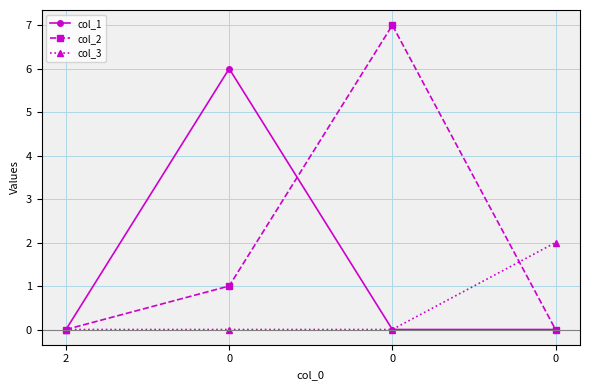

What are all the series names shown in the legend?

col_1, col_2, col_3